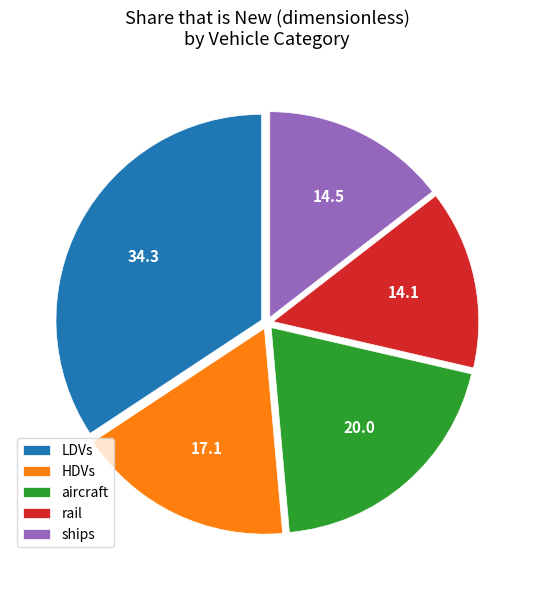

What is the largest slice in the pie chart?

LDVs